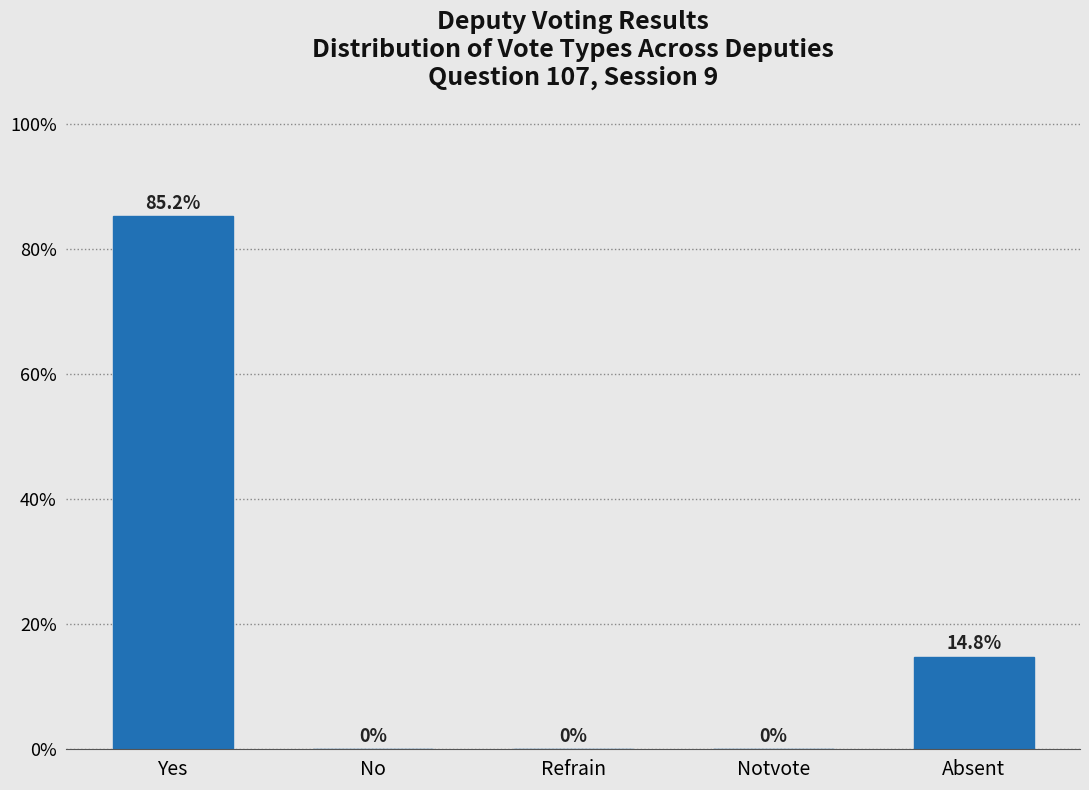

Reading left to right, what are all the values shown in this chart?

Yes=85.2	No=0.0	Refrain=0.0	Notvote=0.0	Absent=14.8